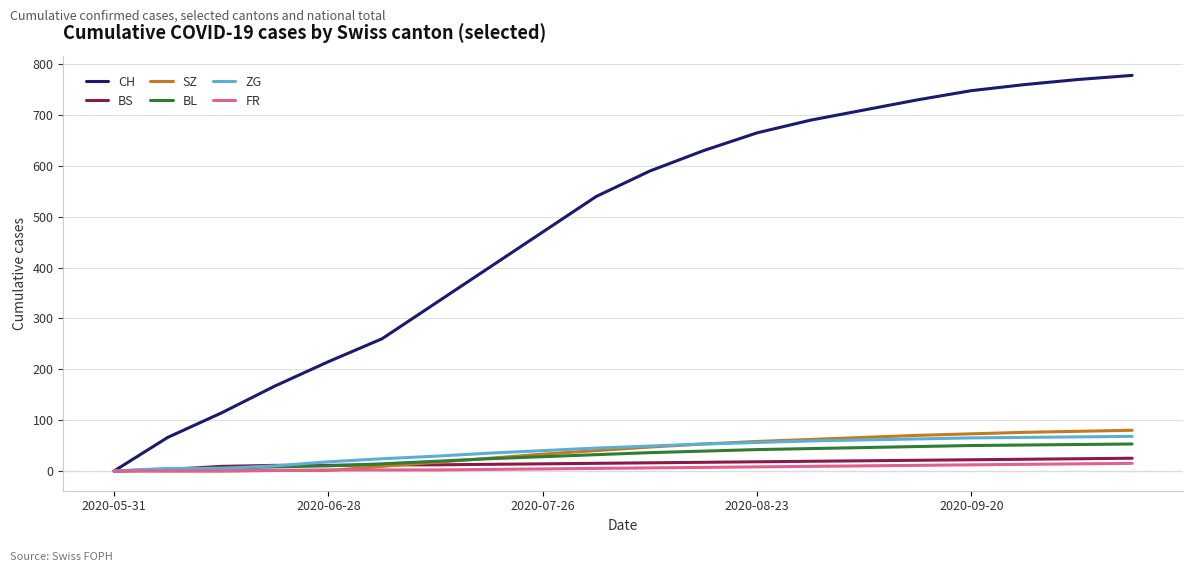

Which series has the widest spread of values?

CH